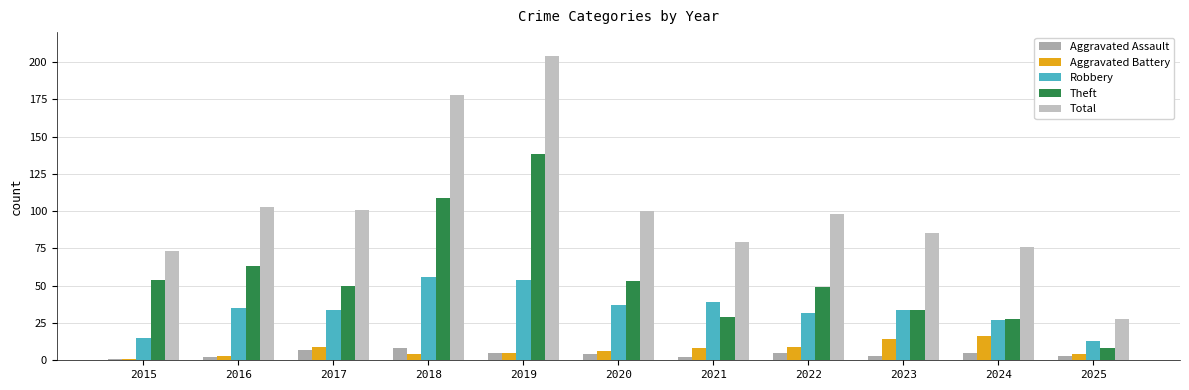

The Total series shows 17 at 2025. True or false?

False